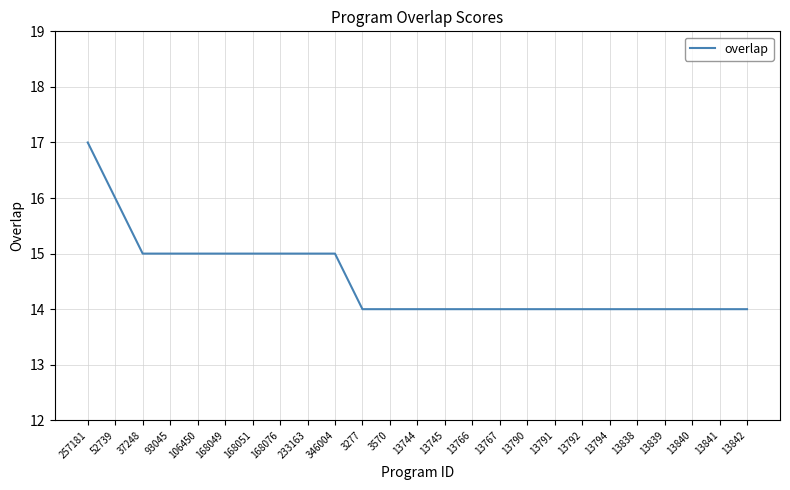

How many distinct data groups are displayed?

1